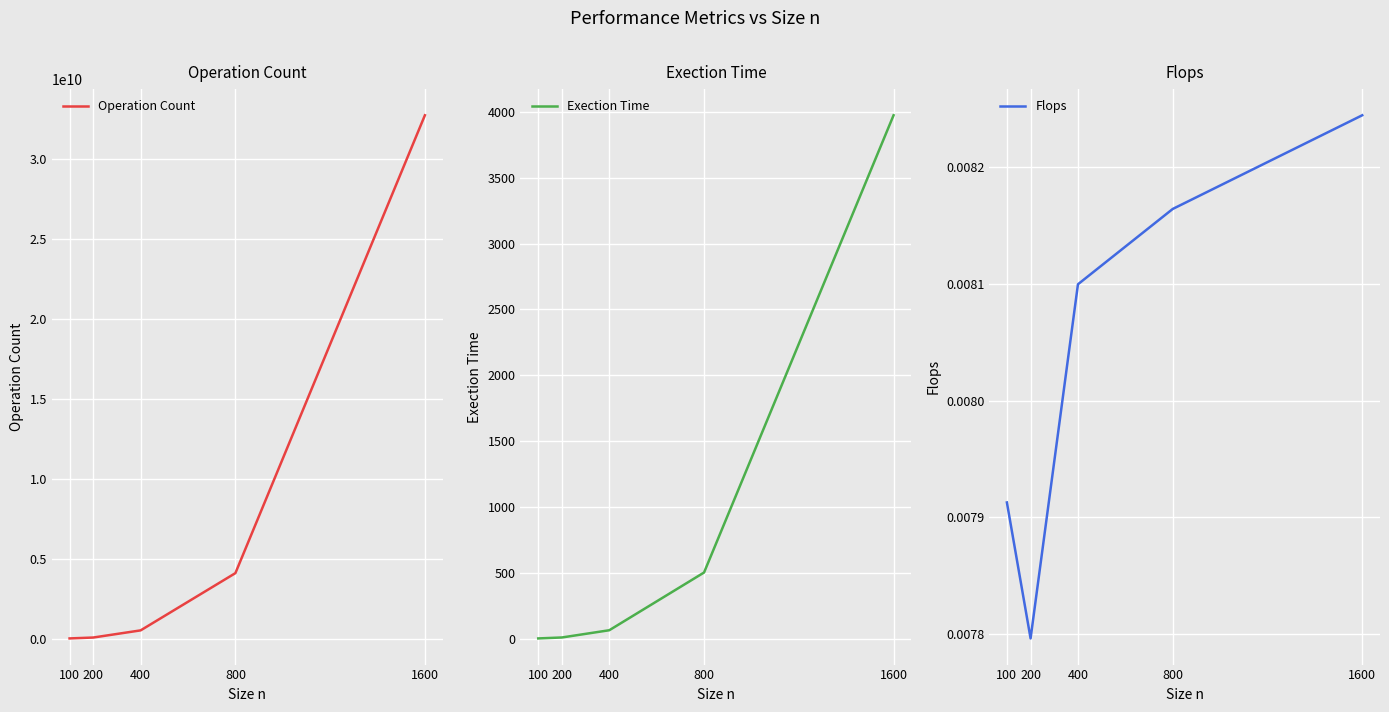

Reading right to left, what are all the values shown in this chart?

Operation Count: 32768000000.0	4096000000.0	512000000.0	64000000.0	8000000.0
Exection Time: 3974.7	501.7	63.2	8.2	1.0
Flops: 0.0	0.0	0.0	0.0	0.0